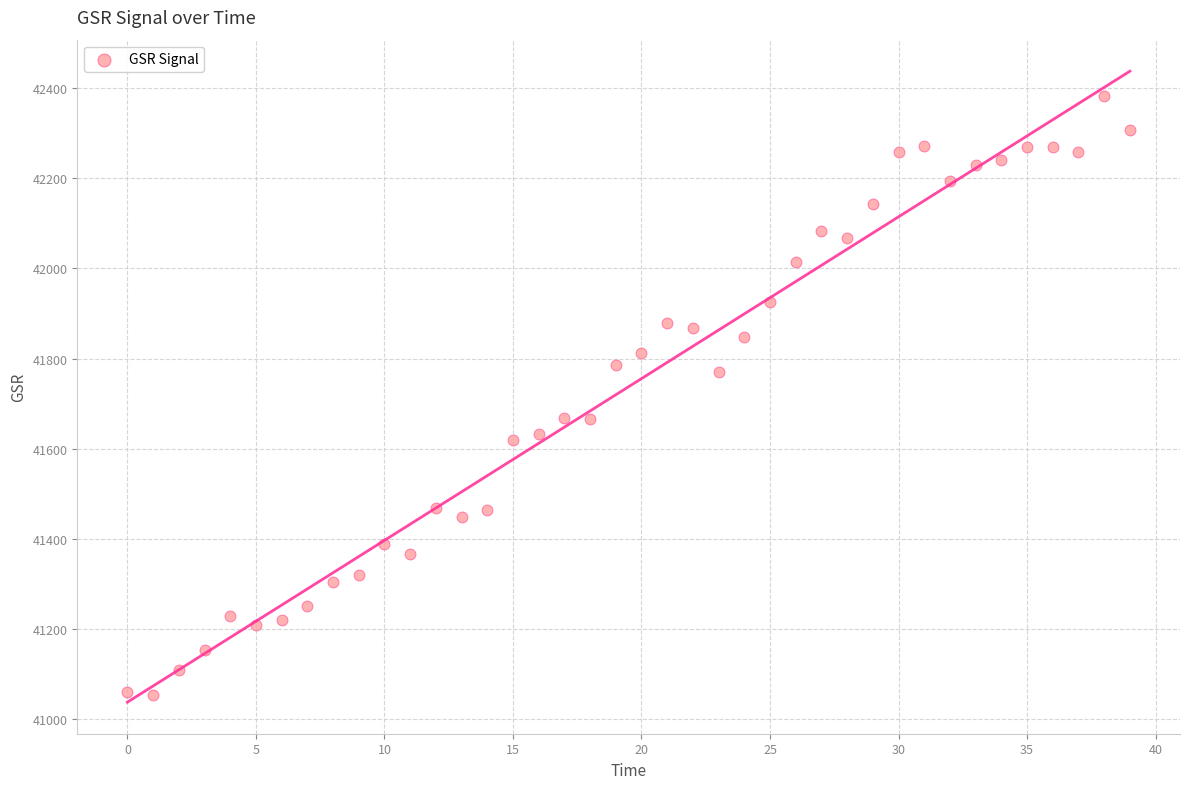

Count the number of points in this scatter plot.

40